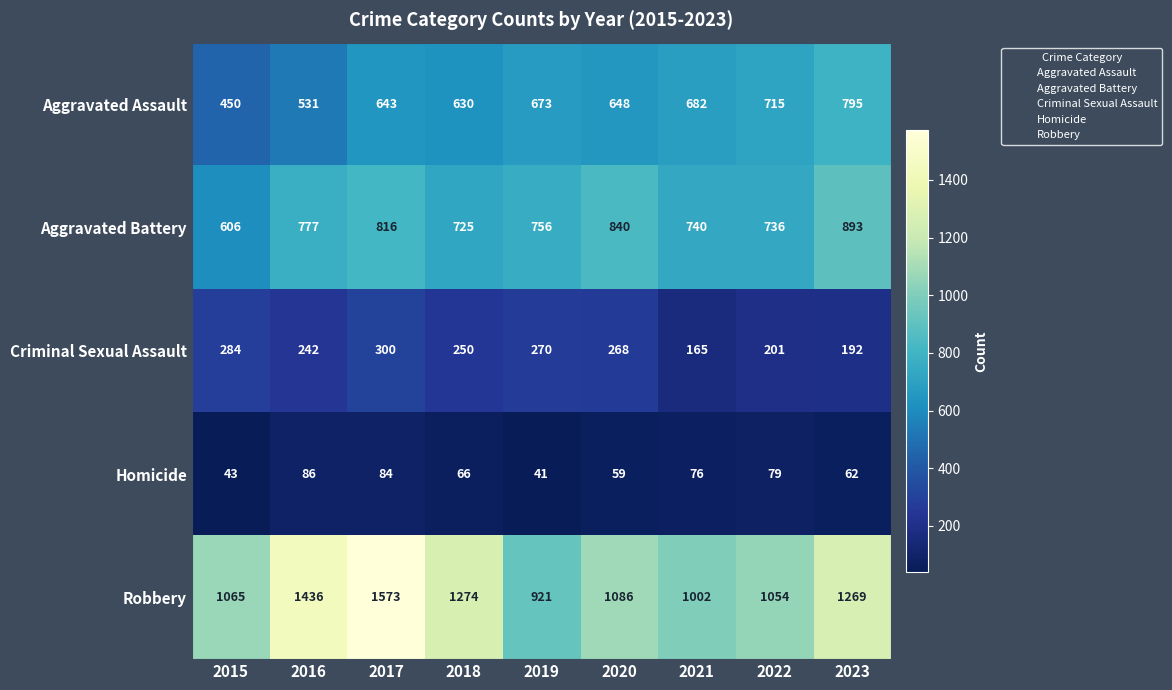

Which series has the largest total across all categories?

Robbery